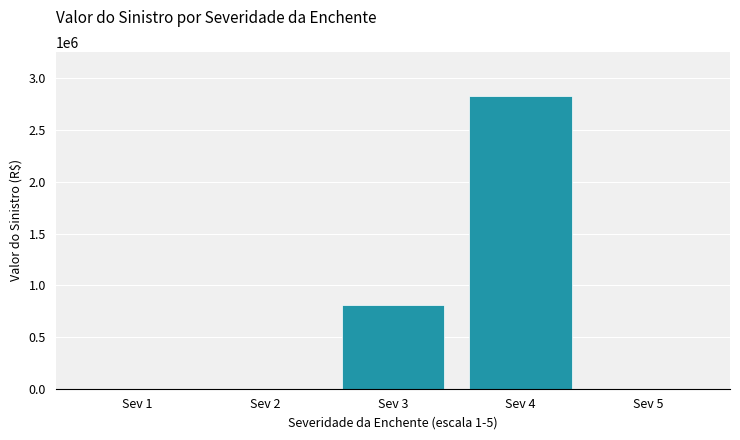

Which category has the highest value across all series?

Sev 4